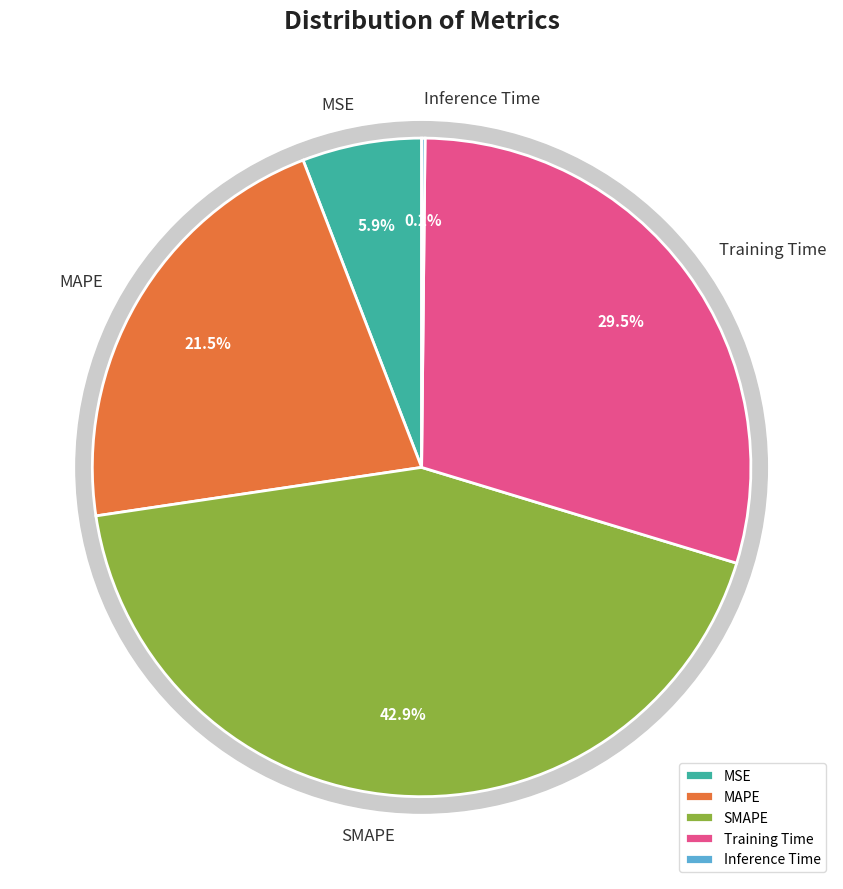

To the nearest percent, what portion does SMAPE represent?

43%